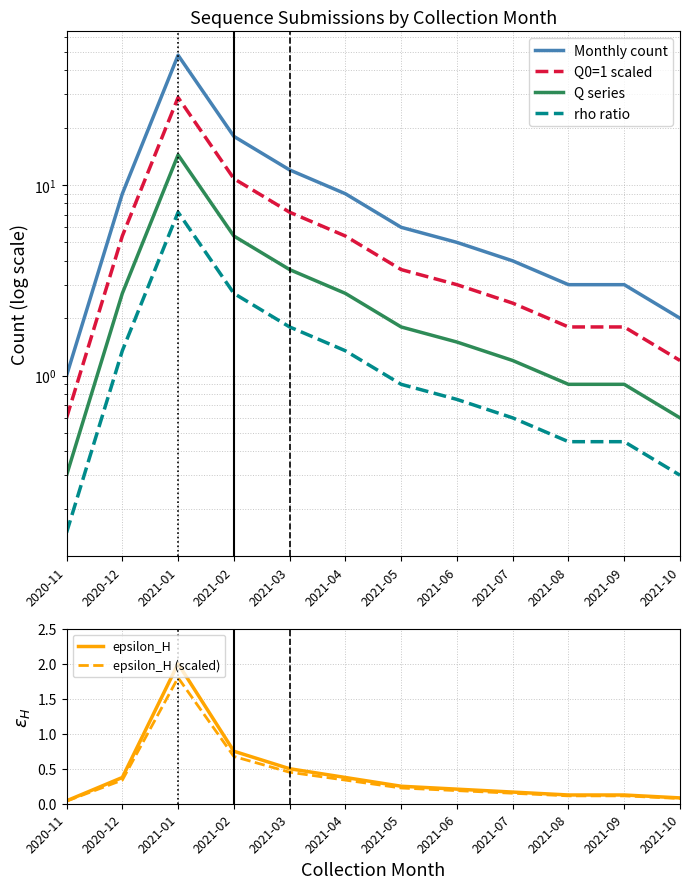

At which label is Q series closest to 7?

2021-02